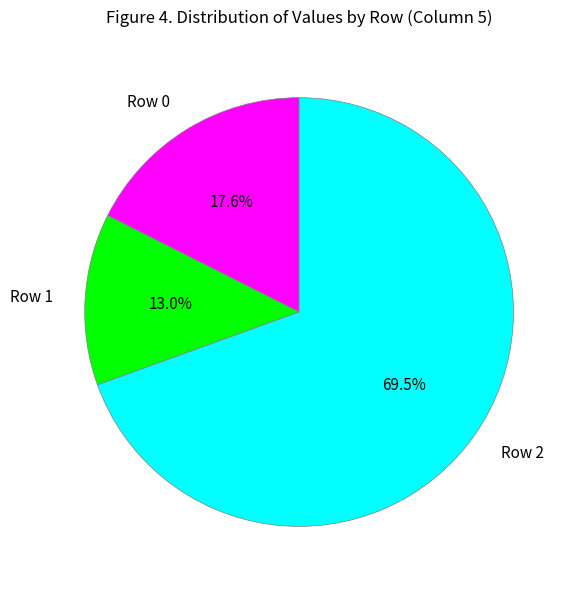

Is it true that Row 0 is 18% of the pie?

True